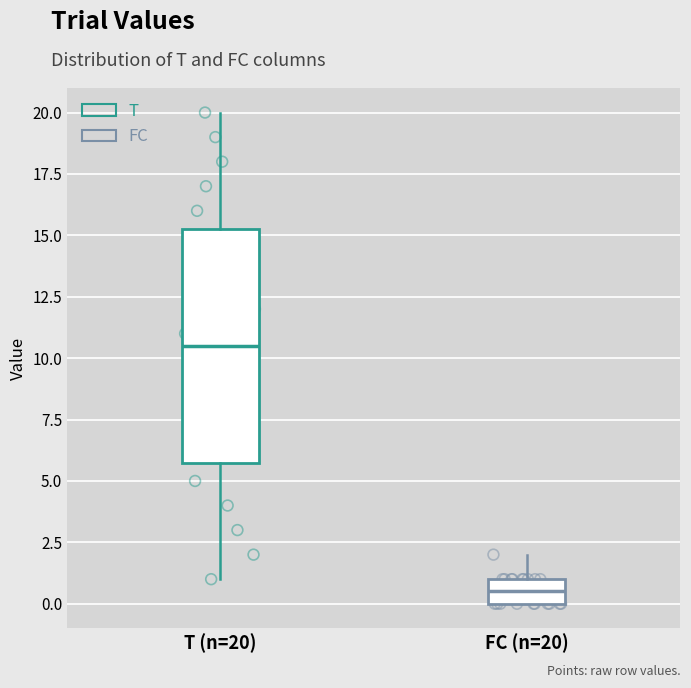

Comparing the boxes themselves (not the whiskers), which one is the tallest?

T (n=20)